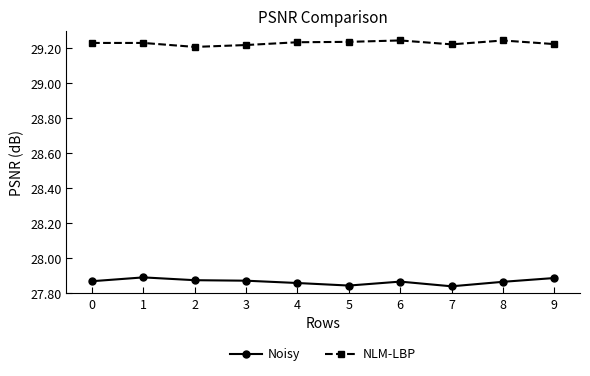

True or false: Noisy and NLM-LBP intersect in this chart.

False